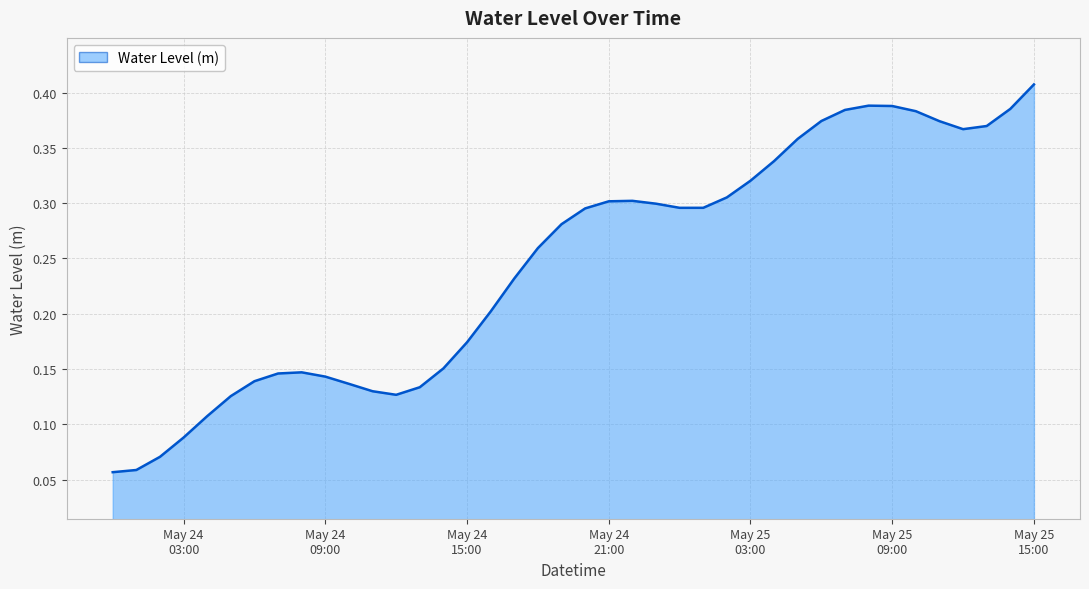

Rank the categories by value from lowest to highest.

2024-05-24 00:00:00, 2024-05-24 01:00:00, 2024-05-24 02:00:00, 2024-05-24 03:00:00, 2024-05-24 04:00:00, 2024-05-24 05:00:00, 2024-05-24 12:00:00, 2024-05-24 11:00:00, 2024-05-24 13:00:00, 2024-05-24 10:00:00, 2024-05-24 06:00:00, 2024-05-24 09:00:00, 2024-05-24 07:00:00, 2024-05-24 08:00:00, 2024-05-24 14:00:00, 2024-05-24 15:00:00, 2024-05-24 16:00:00, 2024-05-24 17:00:00, 2024-05-24 18:00:00, 2024-05-24 19:00:00, 2024-05-24 20:00:00, 2024-05-25 00:00:00, 2024-05-25 01:00:00, 2024-05-24 23:00:00, 2024-05-24 21:00:00, 2024-05-24 22:00:00, 2024-05-25 02:00:00, 2024-05-25 03:00:00, 2024-05-25 04:00:00, 2024-05-25 05:00:00, 2024-05-25 12:00:00, 2024-05-25 13:00:00, 2024-05-25 11:00:00, 2024-05-25 06:00:00, 2024-05-25 10:00:00, 2024-05-25 07:00:00, 2024-05-25 14:00:00, 2024-05-25 09:00:00, 2024-05-25 08:00:00, 2024-05-25 15:00:00